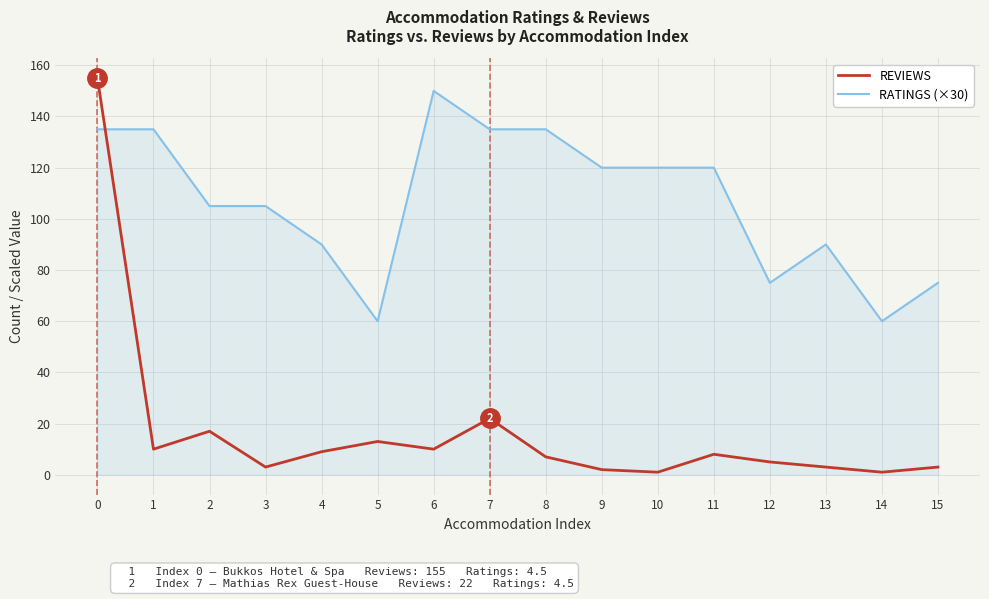

Reading right to left, extract all data points from this chart.

REVIEWS: 15=3	14=1	13=3	12=5	11=8	10=1	9=2	8=7	7=22	6=10	5=13	4=9	3=3	2=17	1=10	0=155
RATINGS (×30): 15=75	14=60	13=90	12=75	11=120	10=120	9=120	8=135	7=135	6=150	5=60	4=90	3=105	2=105	1=135	0=135